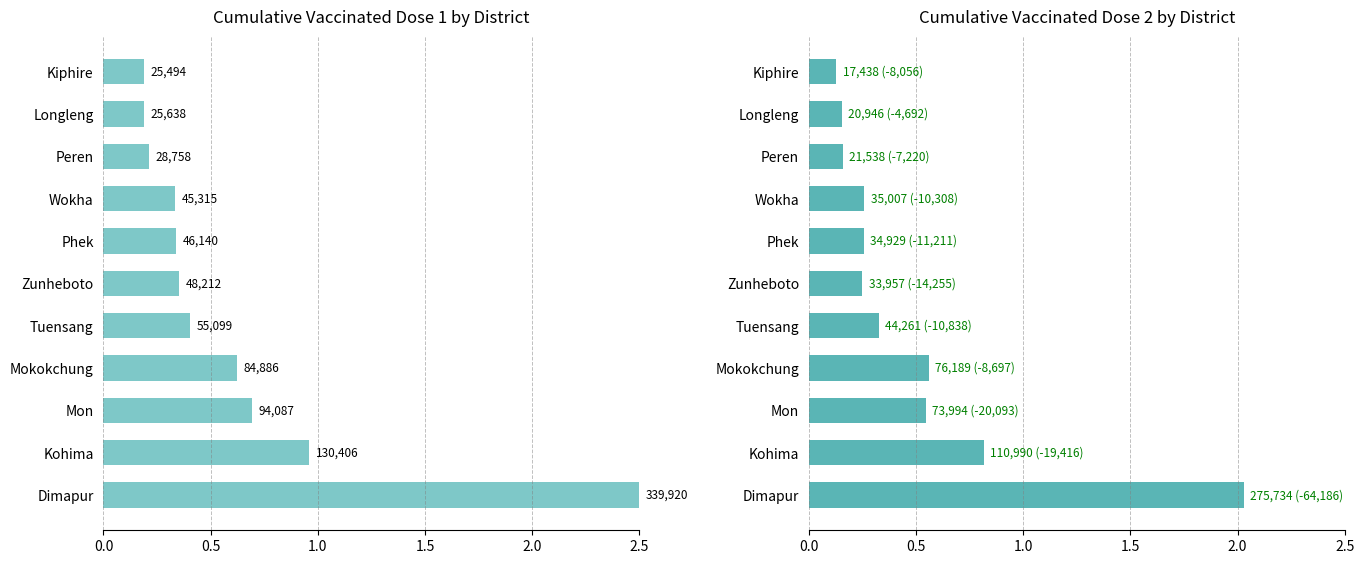

Which has a higher value, Mon or Kiphire?

Mon